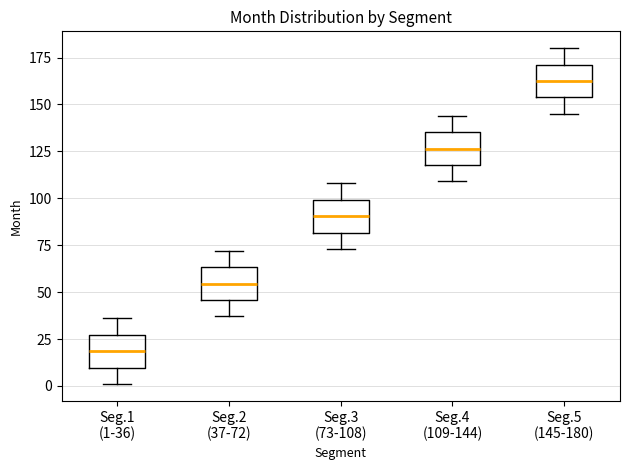

Where does the upper whisker of the box for Seg.1 (1-36) end on the y-axis? The values are not printed on the chart, so give them approximately, as read against the axis.

35